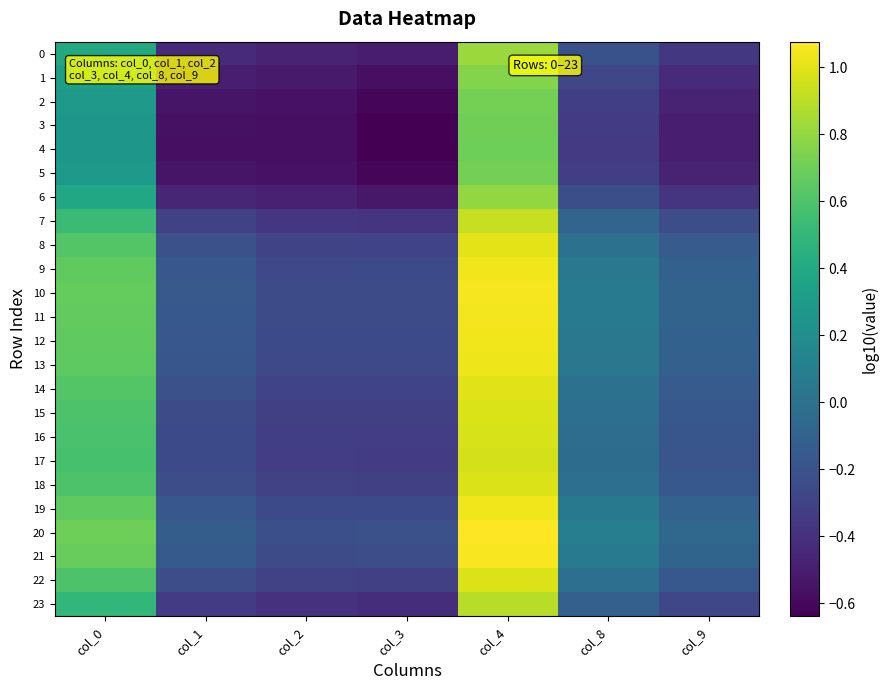

Reading left to right, extract all data points from this chart.

0: col_0=0.4	col_1=-0.4	col_2=-0.5	col_3=-0.5	col_4=0.8	col_8=-0.2	col_9=-0.4
1: col_0=0.3	col_1=-0.5	col_2=-0.5	col_3=-0.6	col_4=0.8	col_8=-0.3	col_9=-0.4
2: col_0=0.3	col_1=-0.5	col_2=-0.6	col_3=-0.6	col_4=0.7	col_8=-0.3	col_9=-0.5
3: col_0=0.3	col_1=-0.6	col_2=-0.6	col_3=-0.6	col_4=0.7	col_8=-0.3	col_9=-0.5
4: col_0=0.3	col_1=-0.6	col_2=-0.6	col_3=-0.6	col_4=0.7	col_8=-0.3	col_9=-0.5
5: col_0=0.3	col_1=-0.5	col_2=-0.6	col_3=-0.6	col_4=0.7	col_8=-0.3	col_9=-0.5
6: col_0=0.4	col_1=-0.5	col_2=-0.5	col_3=-0.5	col_4=0.8	col_8=-0.2	col_9=-0.4
7: col_0=0.5	col_1=-0.3	col_2=-0.4	col_3=-0.4	col_4=0.9	col_8=-0.1	col_9=-0.2
8: col_0=0.6	col_1=-0.2	col_2=-0.3	col_3=-0.3	col_4=1.0	col_8=0.0	col_9=-0.1
9: col_0=0.7	col_1=-0.2	col_2=-0.3	col_3=-0.3	col_4=1.0	col_8=0.0	col_9=-0.1
10: col_0=0.7	col_1=-0.2	col_2=-0.2	col_3=-0.2	col_4=1.0	col_8=0.1	col_9=-0.1
11: col_0=0.7	col_1=-0.2	col_2=-0.2	col_3=-0.2	col_4=1.0	col_8=0.1	col_9=-0.1
12: col_0=0.7	col_1=-0.2	col_2=-0.3	col_3=-0.3	col_4=1.0	col_8=0.0	col_9=-0.1
13: col_0=0.7	col_1=-0.2	col_2=-0.3	col_3=-0.3	col_4=1.0	col_8=0.0	col_9=-0.1
14: col_0=0.6	col_1=-0.2	col_2=-0.3	col_3=-0.3	col_4=1.0	col_8=0.0	col_9=-0.1
15: col_0=0.6	col_1=-0.2	col_2=-0.3	col_3=-0.3	col_4=1.0	col_8=-0.0	col_9=-0.2
16: col_0=0.6	col_1=-0.3	col_2=-0.3	col_3=-0.3	col_4=1.0	col_8=-0.0	col_9=-0.2
17: col_0=0.6	col_1=-0.3	col_2=-0.3	col_3=-0.3	col_4=1.0	col_8=-0.0	col_9=-0.2
18: col_0=0.6	col_1=-0.2	col_2=-0.3	col_3=-0.3	col_4=1.0	col_8=-0.0	col_9=-0.2
19: col_0=0.7	col_1=-0.2	col_2=-0.3	col_3=-0.3	col_4=1.0	col_8=0.1	col_9=-0.1
20: col_0=0.7	col_1=-0.1	col_2=-0.2	col_3=-0.2	col_4=1.1	col_8=0.1	col_9=-0.1
21: col_0=0.7	col_1=-0.2	col_2=-0.2	col_3=-0.2	col_4=1.1	col_8=0.1	col_9=-0.1
22: col_0=0.6	col_1=-0.2	col_2=-0.3	col_3=-0.3	col_4=1.0	col_8=-0.0	col_9=-0.2
23: col_0=0.5	col_1=-0.3	col_2=-0.4	col_3=-0.4	col_4=0.9	col_8=-0.1	col_9=-0.3